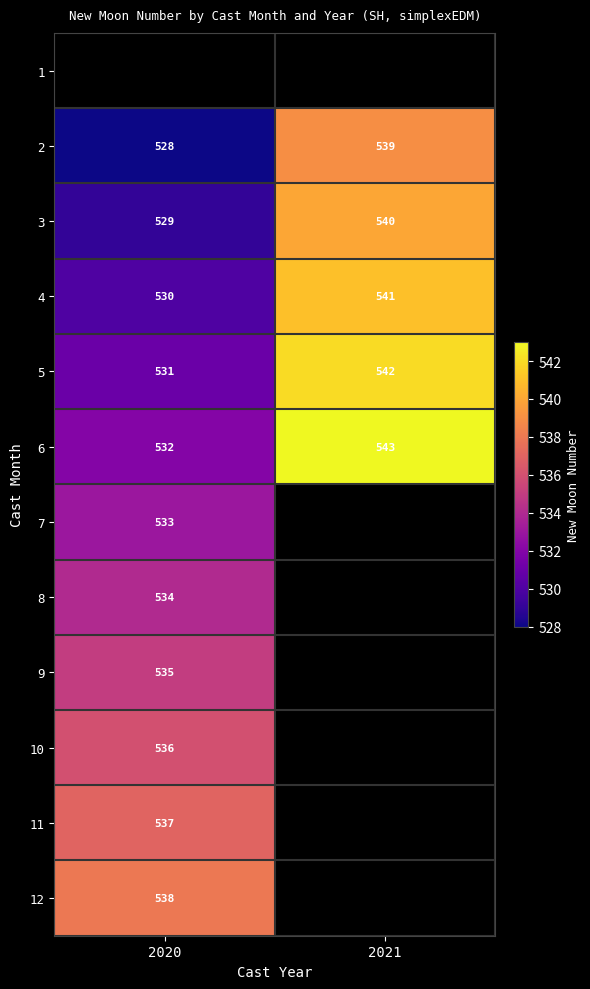

Rank the categories by 2 value from highest to lowest.

2021, 2020